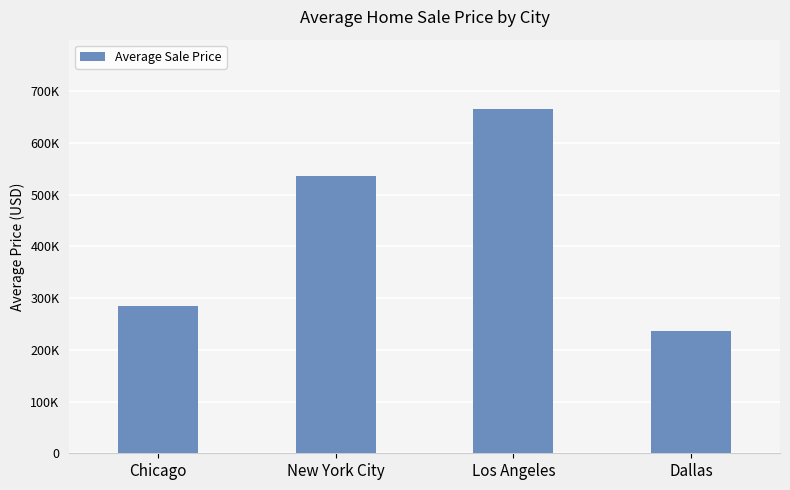

What is the label of the 1st bar from the left?

Chicago